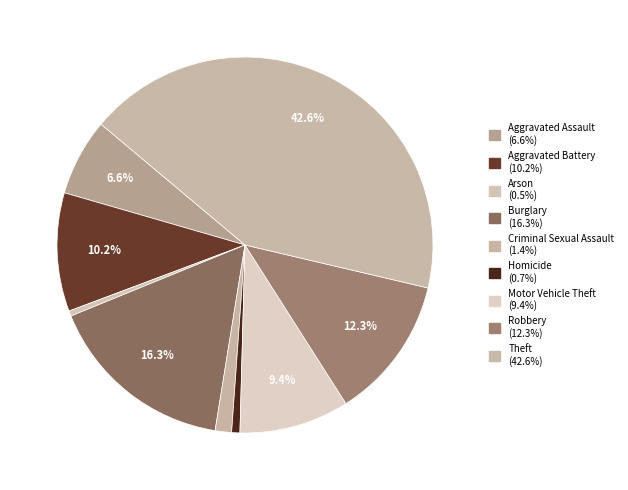

Combined, do Criminal Sexual Assault and Theft account for over 50%?

No